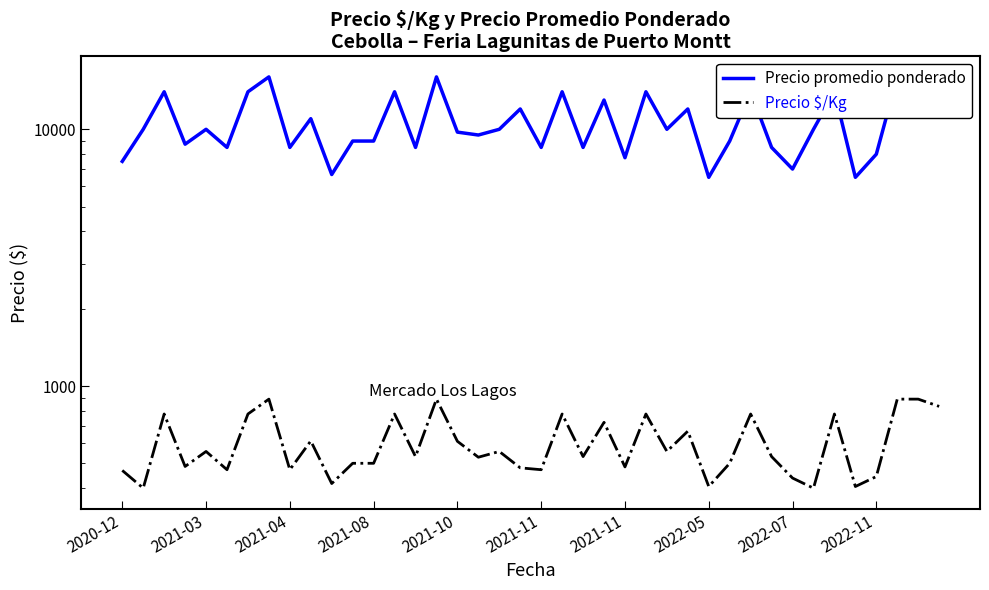

Rank the categories by Precio promedio ponderado value from lowest to highest.

28, 35, 10, 32, 2020-12, 24, 36, 2021-11, 2022-07, 14, 20, 22, 31, 2021-08, 11, 12, 29, 17, 16, 2021-03, 2021-10, 18, 26, 33, 2022-11, 19, 27, 23, 2021-04, 2021-11, 13, 21, 25, 30, 34, 39, 2022-05, 15, 37, 38